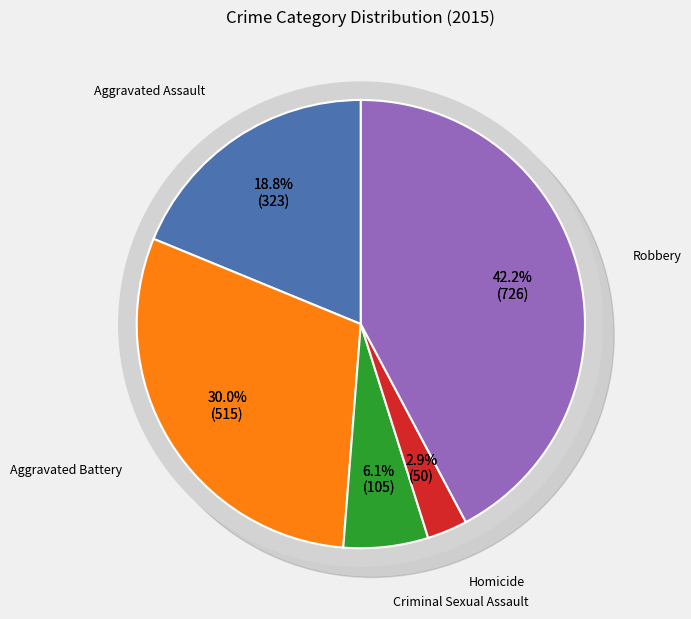

To the nearest percent, what is the difference between the largest and smallest slice percentages?

39%